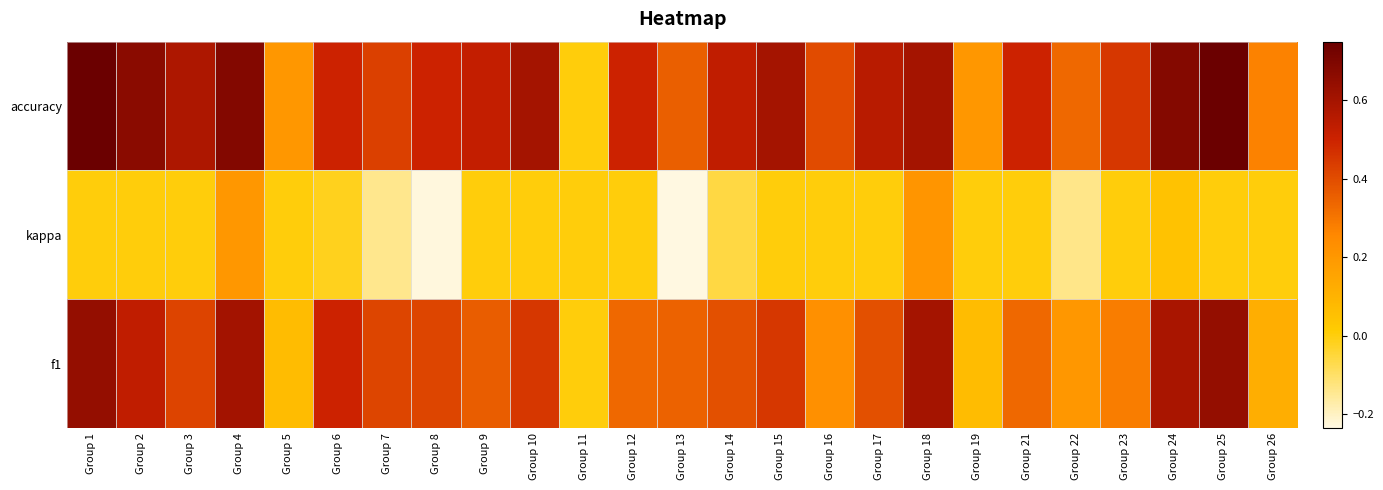

Reading left to right, transcribe all the data shown in this chart.

f1: Group 1=0.6	Group 2=0.5	Group 3=0.4	Group 4=0.6	Group 5=0.1	Group 6=0.5	Group 7=0.4	Group 8=0.4	Group 9=0.4	Group 10=0.5	Group 11=0.0	Group 12=0.3	Group 13=0.3	Group 14=0.4	Group 15=0.5	Group 16=0.2	Group 17=0.4	Group 18=0.6	Group 19=0.1	Group 21=0.3	Group 22=0.2	Group 23=0.3	Group 24=0.6	Group 25=0.6	Group 26=0.1
kappa: Group 1=0.0	Group 2=0.0	Group 3=0.0	Group 4=0.2	Group 5=0.0	Group 6=-0.0	Group 7=-0.1	Group 8=-0.2	Group 9=0.0	Group 10=0.0	Group 11=0.0	Group 12=0.0	Group 13=-0.2	Group 14=-0.1	Group 15=0.0	Group 16=0.0	Group 17=0.0	Group 18=0.2	Group 19=0.0	Group 21=0.0	Group 22=-0.1	Group 23=0.0	Group 24=0.0	Group 25=0.0	Group 26=0.0
accuracy: Group 1=0.8	Group 2=0.7	Group 3=0.6	Group 4=0.7	Group 5=0.2	Group 6=0.5	Group 7=0.4	Group 8=0.5	Group 9=0.5	Group 10=0.6	Group 11=0.0	Group 12=0.5	Group 13=0.4	Group 14=0.5	Group 15=0.6	Group 16=0.4	Group 17=0.6	Group 18=0.6	Group 19=0.2	Group 21=0.5	Group 22=0.3	Group 23=0.5	Group 24=0.7	Group 25=0.8	Group 26=0.3